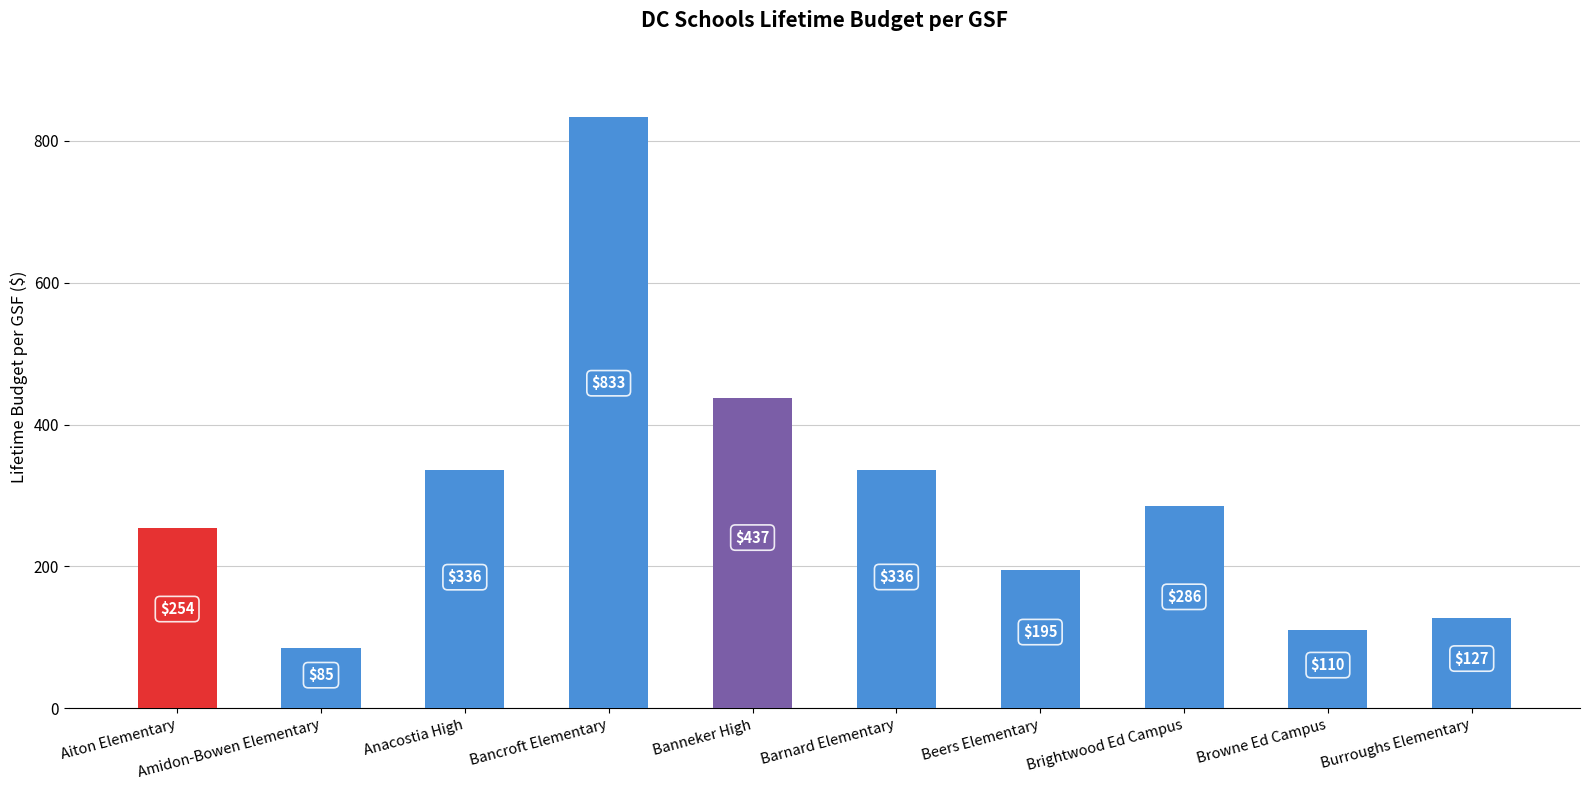

What position from the left is Burroughs Elementary?

10